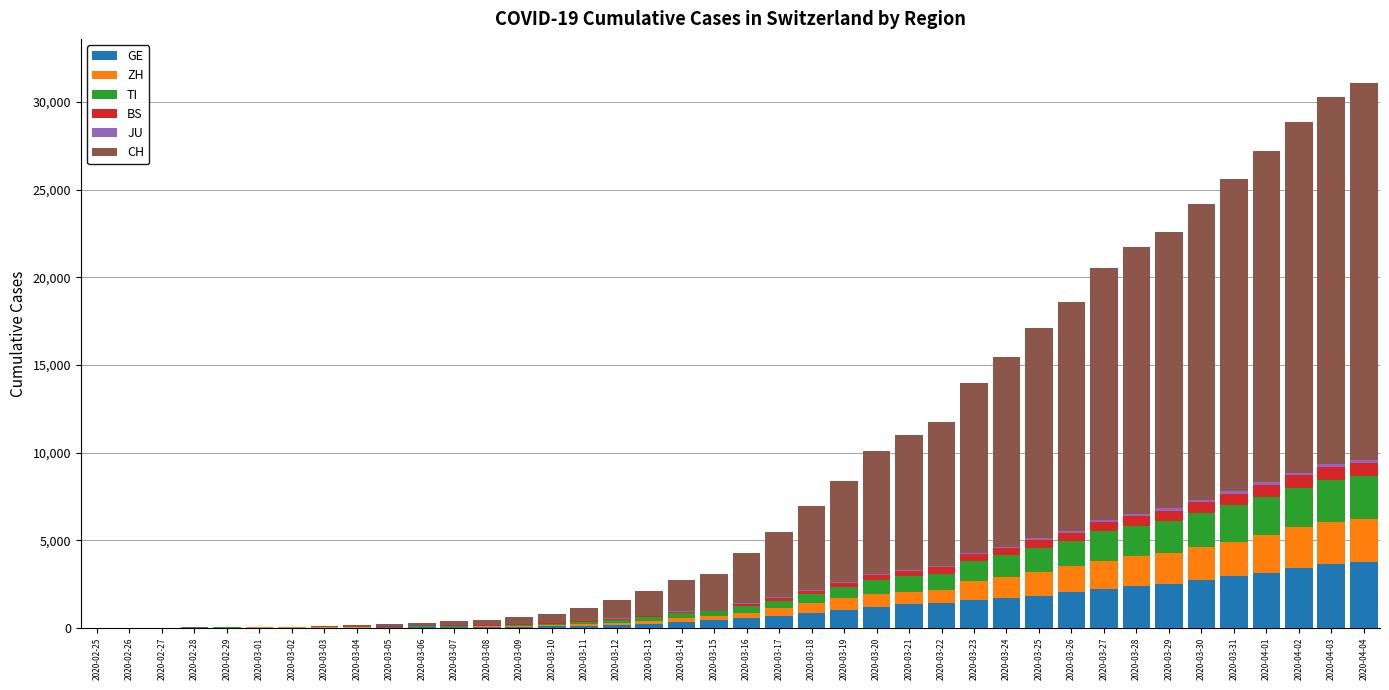

What is the highest value of the GE series?

3753